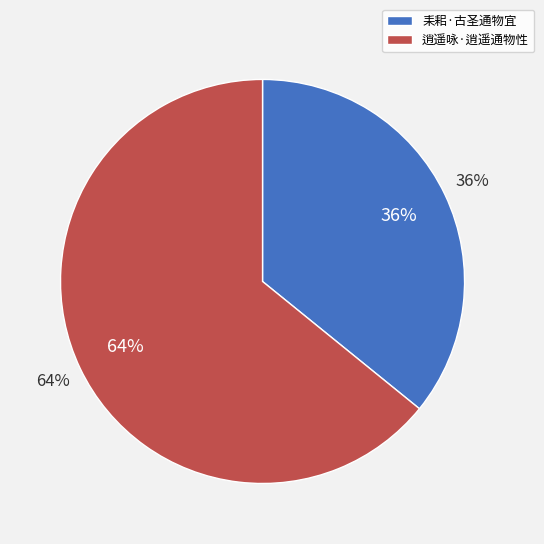

The 逍遥咏·逍遥通物性 slice represents 74% of the pie. True or false?

False